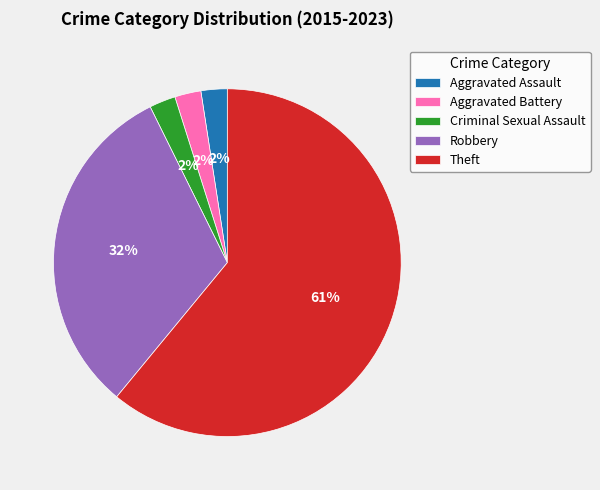

Which slice is the largest?

Theft